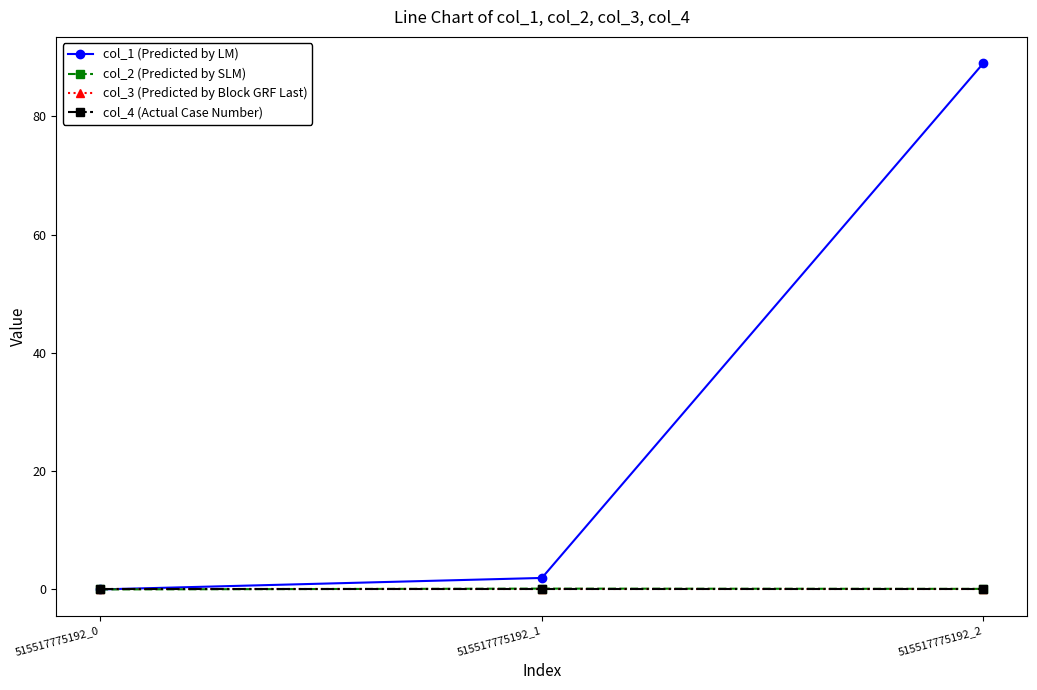

Does the chart display data point markers on the line(s)?

Yes